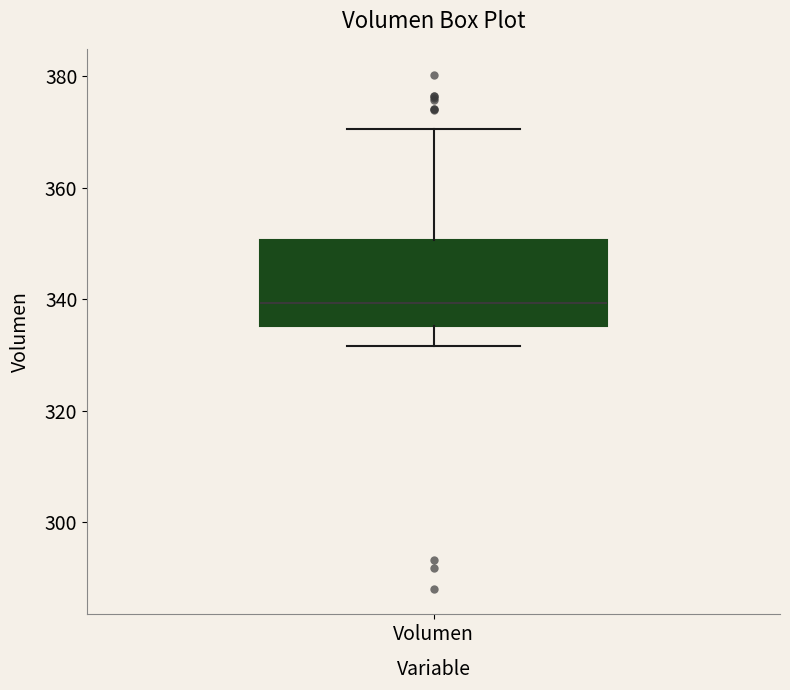

Read this box plot against the y-axis: the position of the median line, the range covered by the box, and the ends of both whiskers. The values are not printed on the chart, so give them approximately, as read against the axis.

median 340, box 336 to 350, whiskers 332 to 370